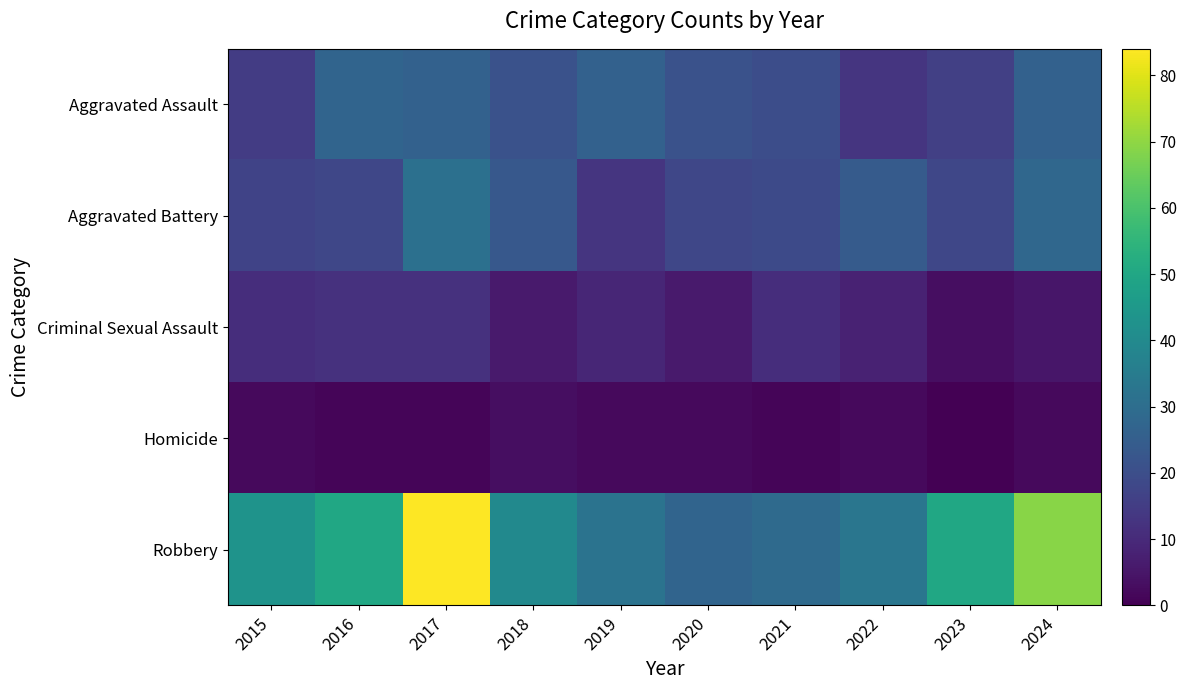

Which series has the widest spread of values?

Robbery